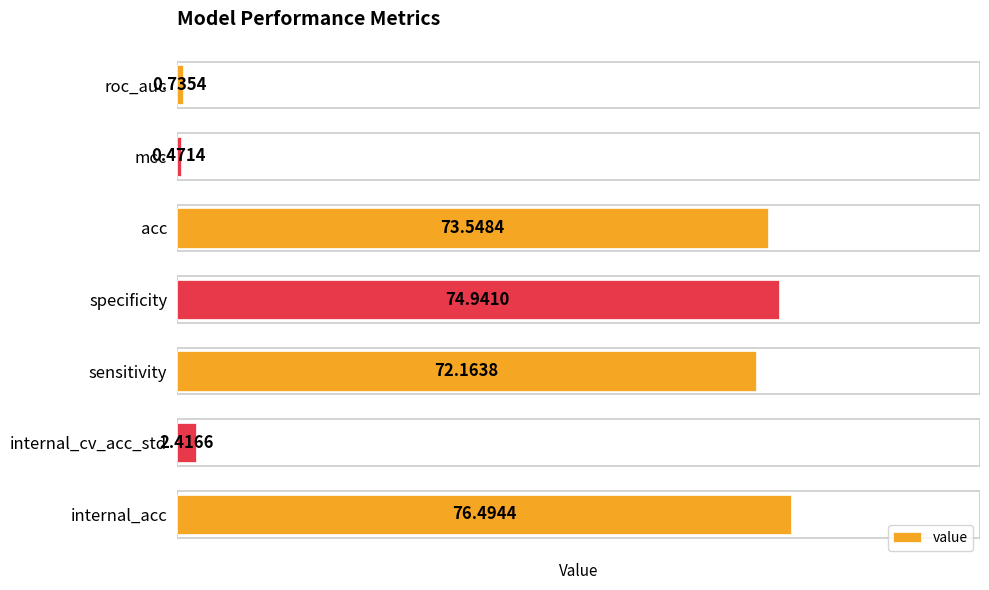

What is the change in value from internal_cv_acc_std to mcc?

-1.9